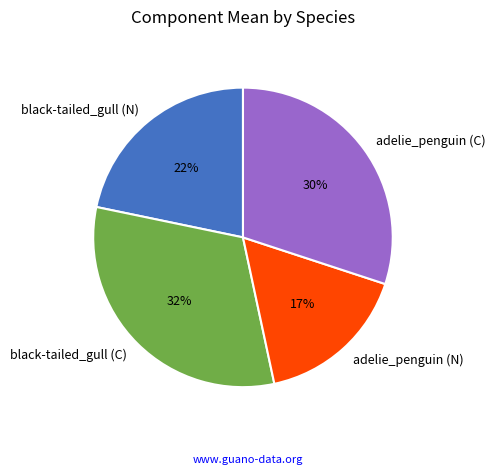

Which has a higher value, adelie_penguin (N) or adelie_penguin (C)?

adelie_penguin (C)